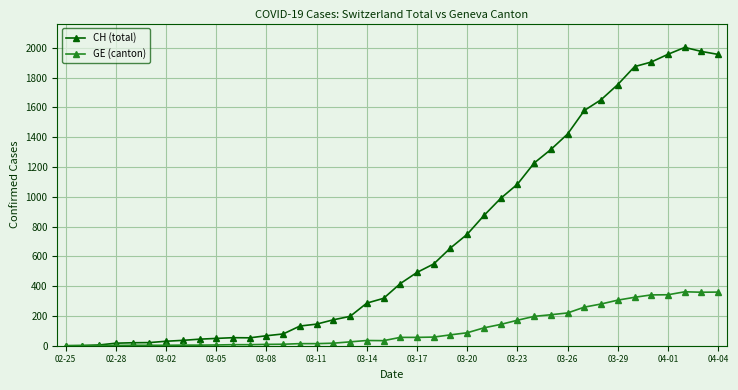

How many categories are shown in the chart?

40